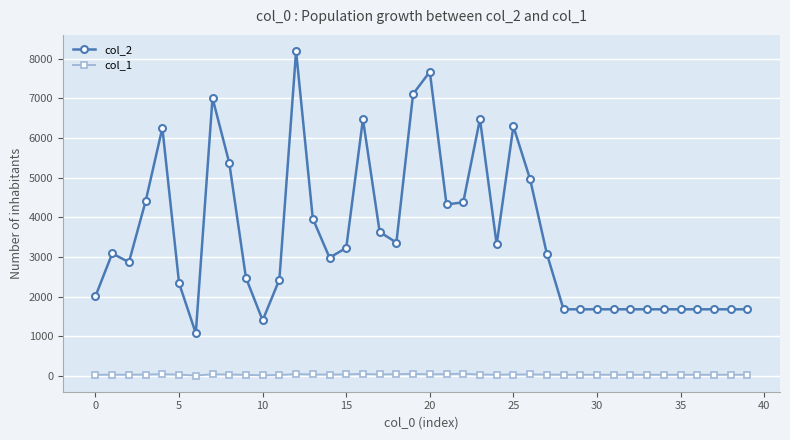

List the series in order of their overall mean, lowest first.

col_1, col_2